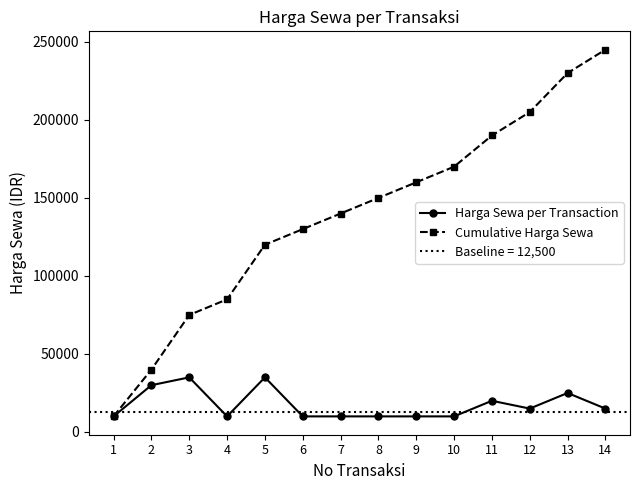

Reading left to right, list all the values displayed in this chart.

Harga Sewa per Transaction: 10000	30000	35000	10000	35000	10000	10000	10000	10000	10000	20000	15000	25000	15000
Cumulative Harga Sewa: 10000	40000	75000	85000	120000	130000	140000	150000	160000	170000	190000	205000	230000	245000